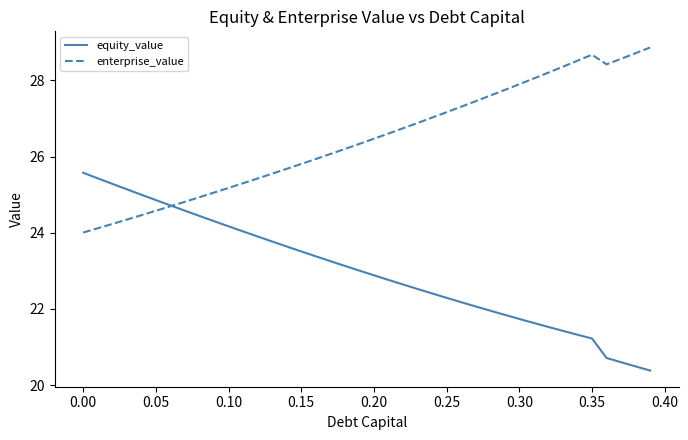

What is the sum of all enterprise_value values?

1058.0